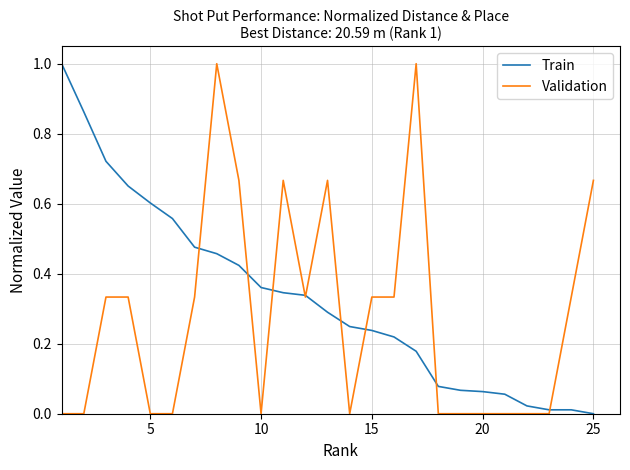

True or false: Validation has more than 0 points higher than both neighbors.

True